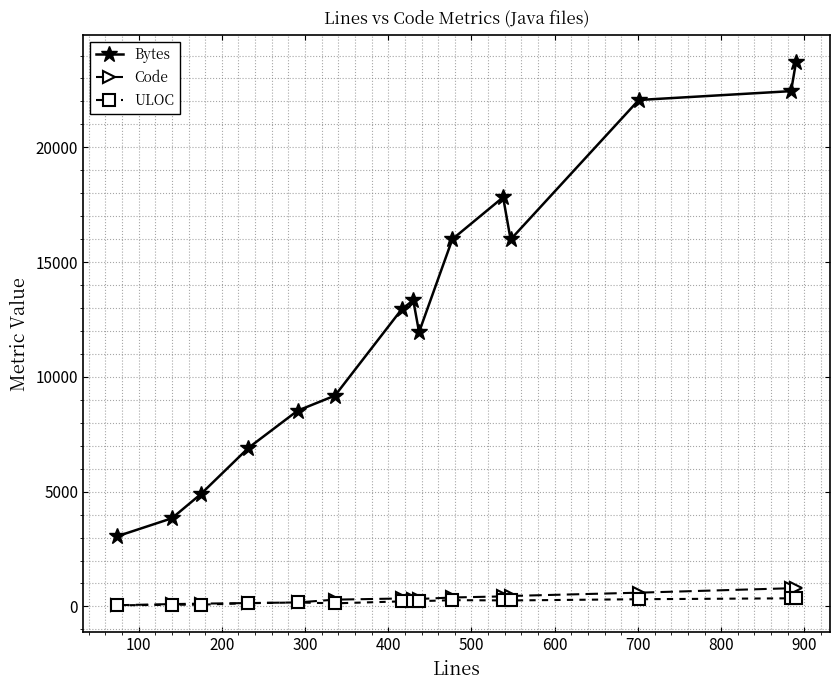

Which series has the widest spread of values?

Bytes